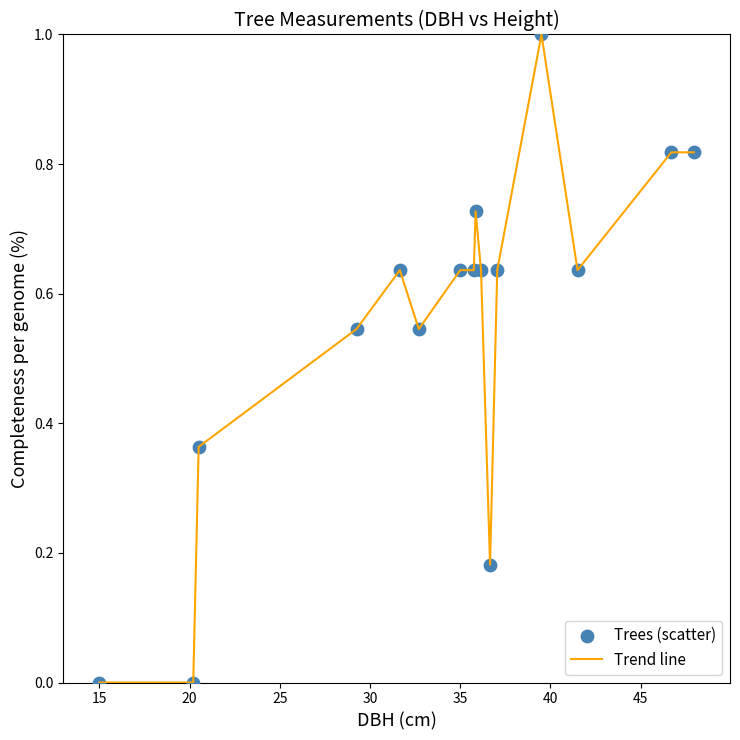

What is the difference between the maximum and minimum values?

1.0